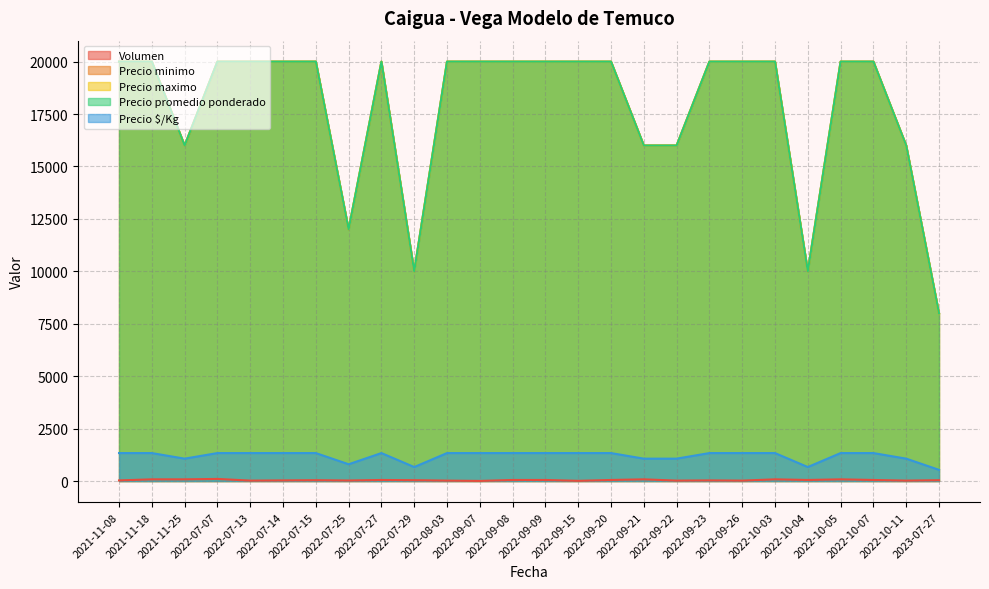

What is the label of the 3rd point from the left?

2021-11-25